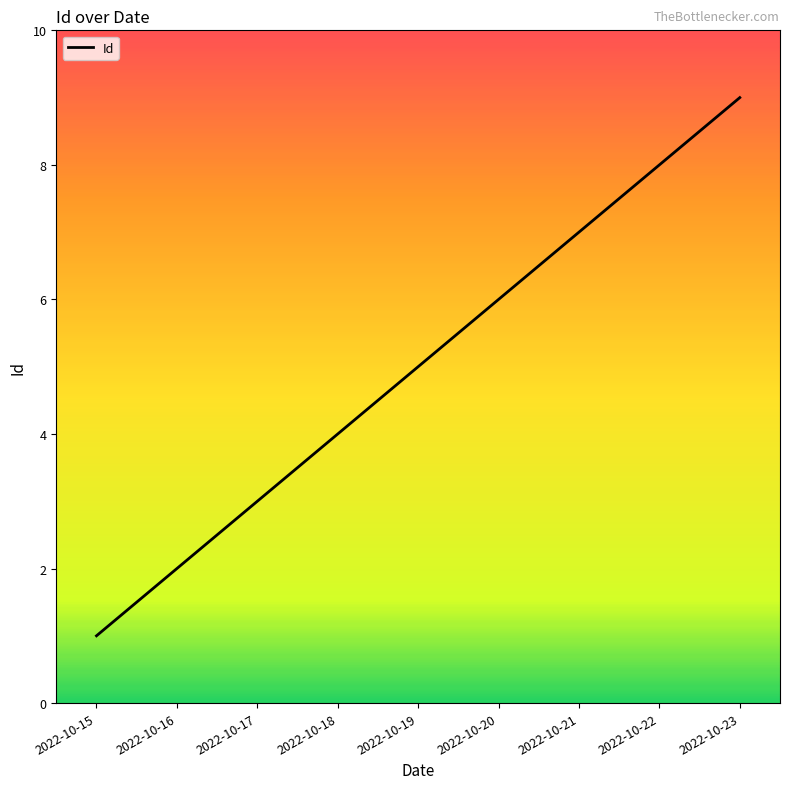

Which label corresponds to the smallest value in the chart?

2022-10-15